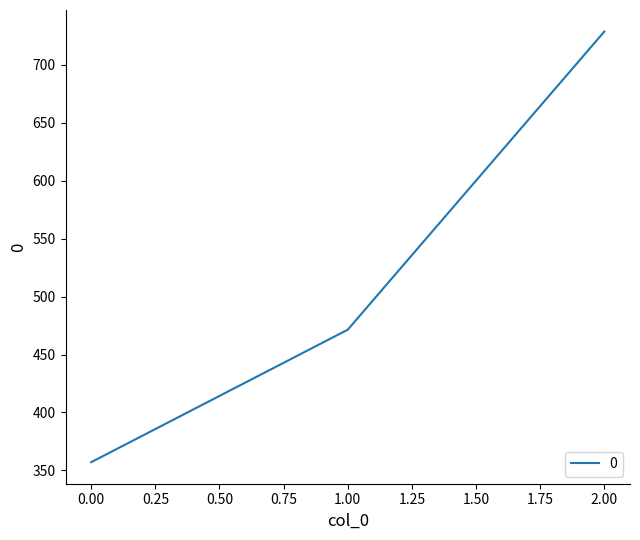

Rank the categories by value from highest to lowest.

2.00, 1.00, 0.00